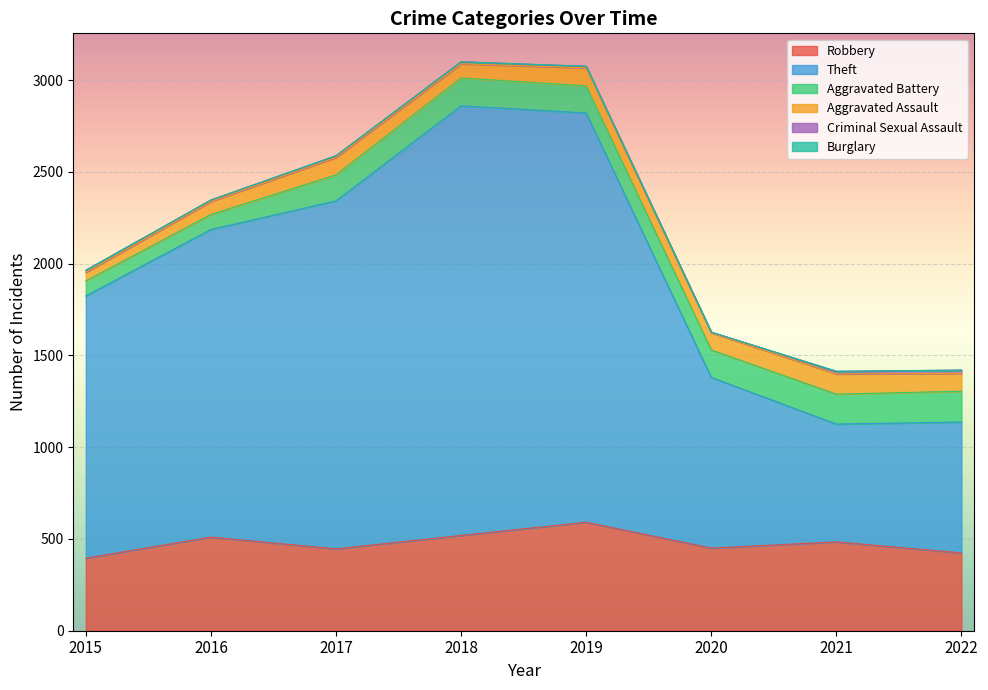

What is the average value of the Theft series?

1482